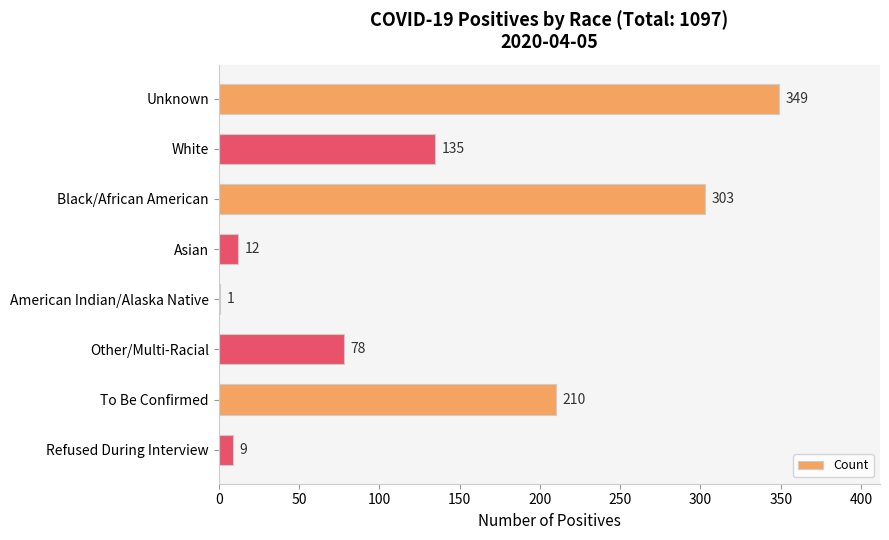

What is the sum of all values?

1097